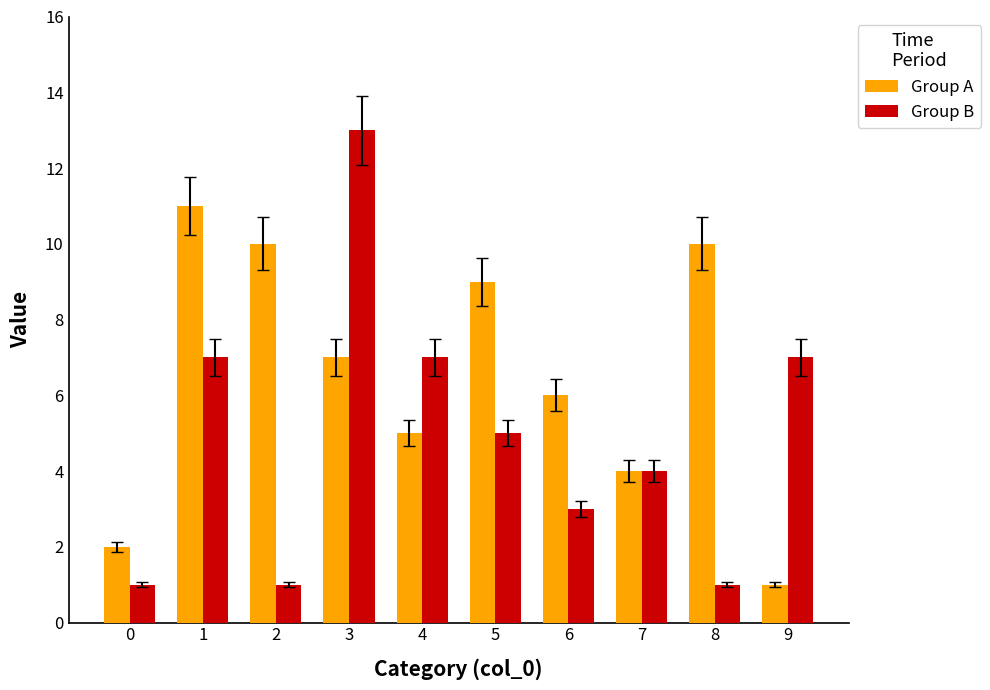

What is the sum of all Group A values?

65